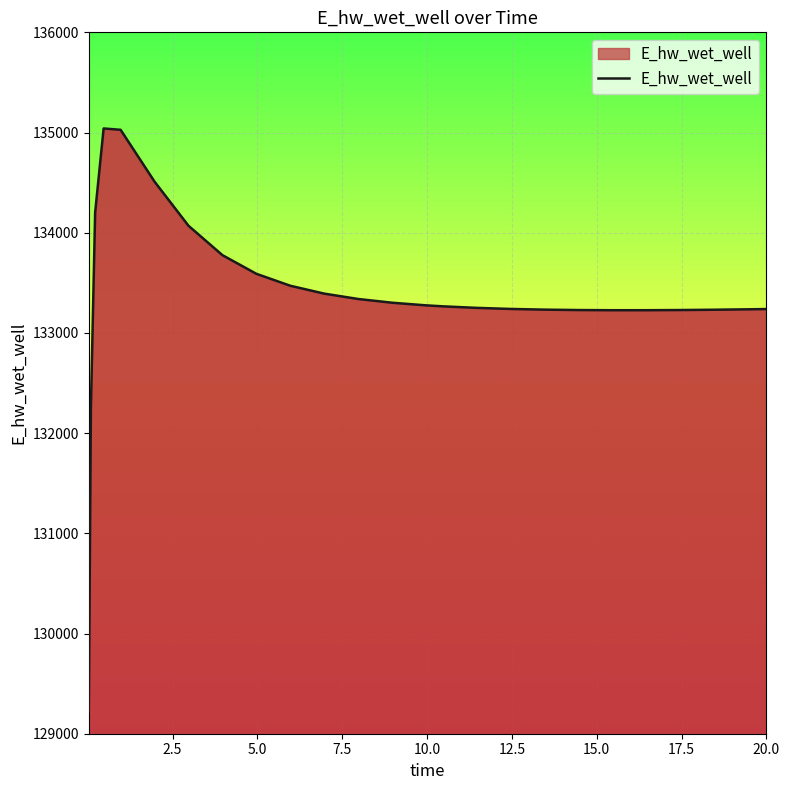

What is the minimum value shown in the chart?

129223.9